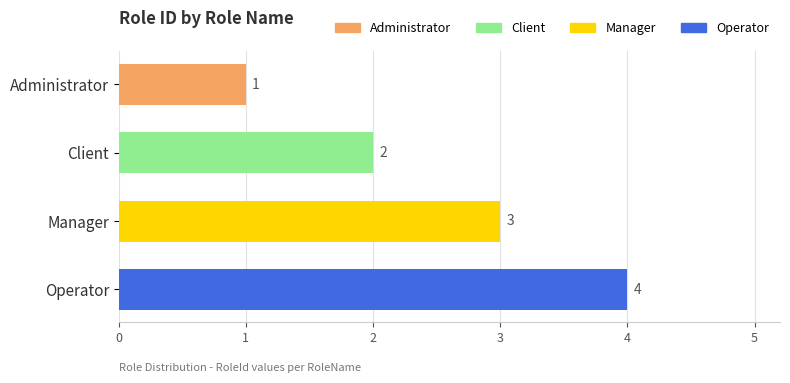

What is the difference between the maximum and minimum values?

3